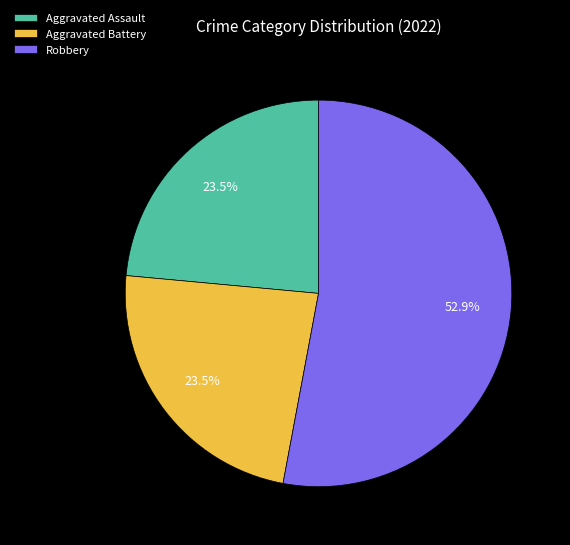

Do Aggravated Assault and Robbery together represent more than half of the pie?

Yes